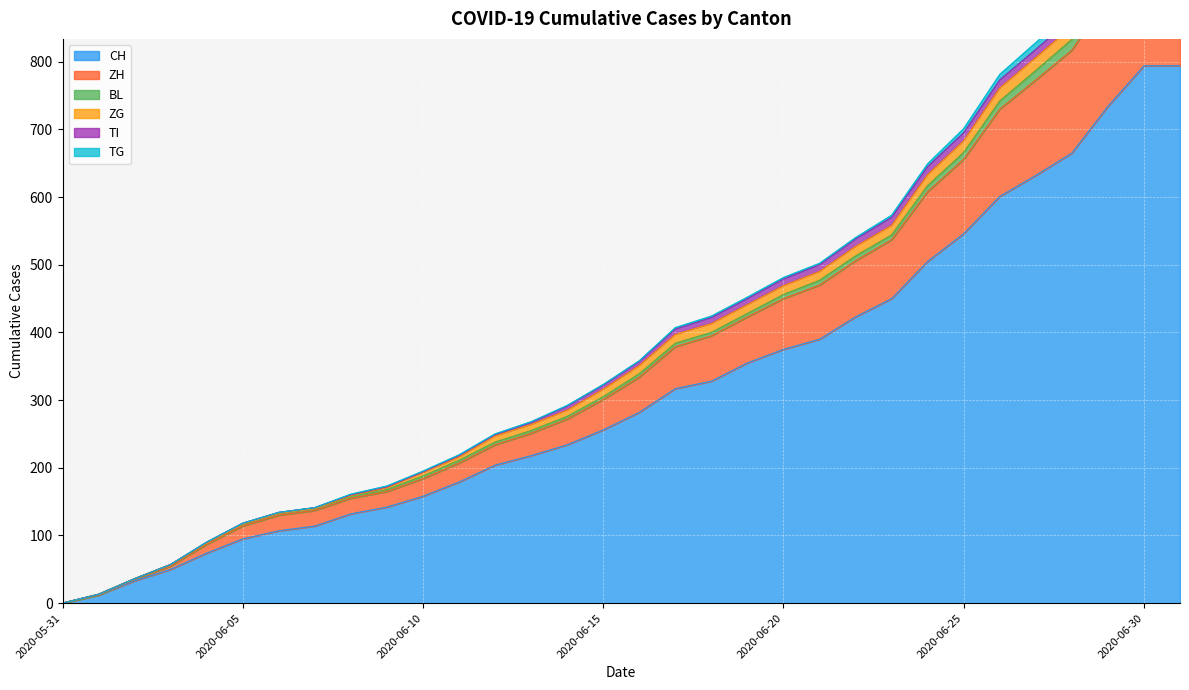

True or false: CH and TI intersect in this chart.

False